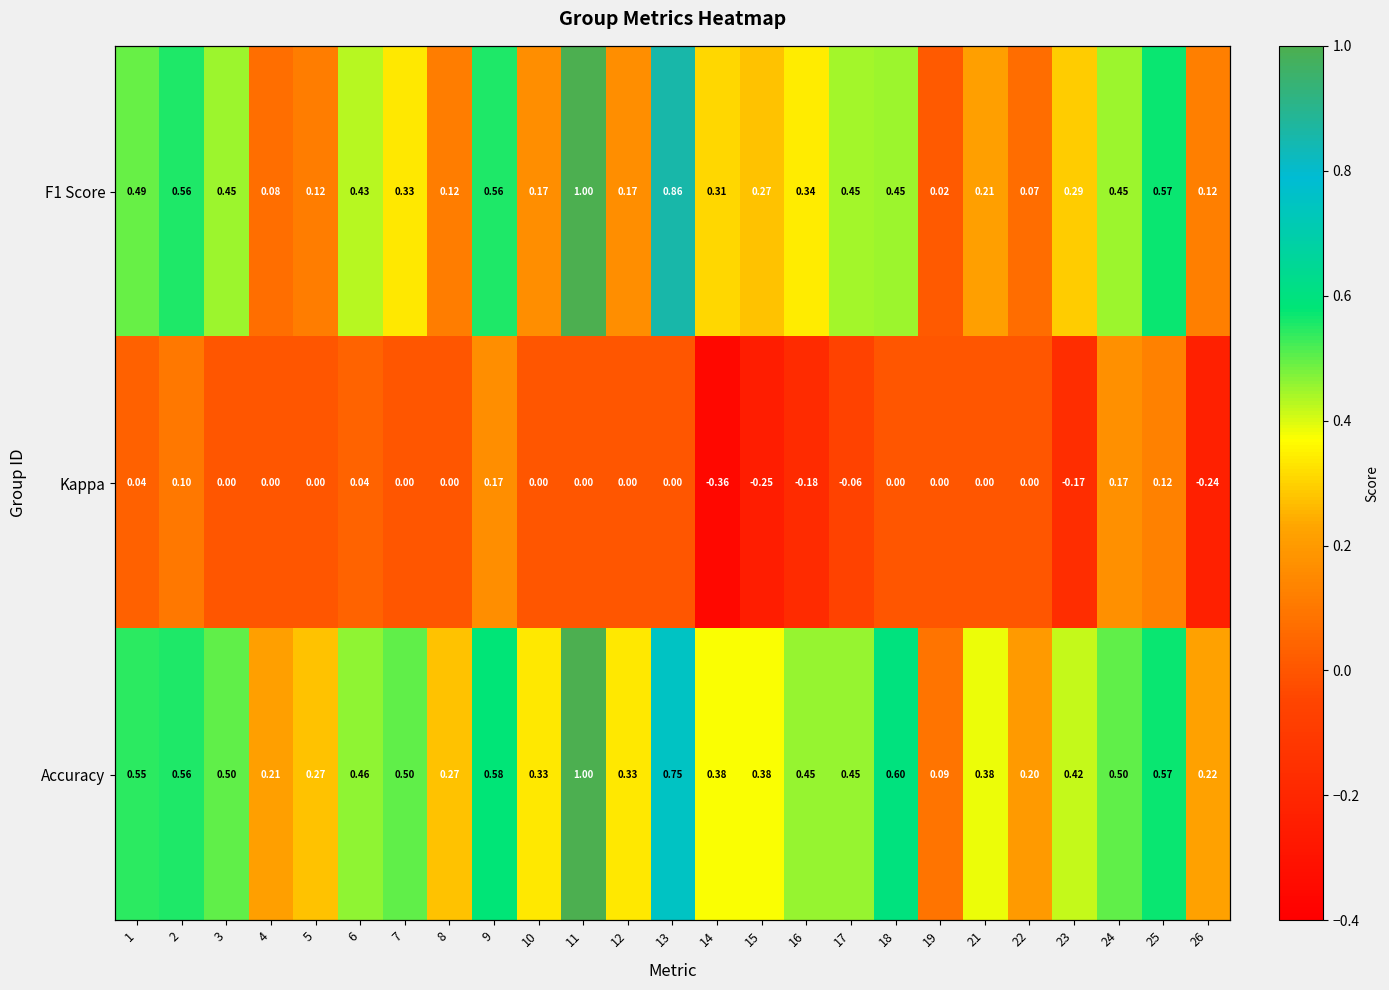

The F1 Score series shows 0.4 at 24. True or false?

True